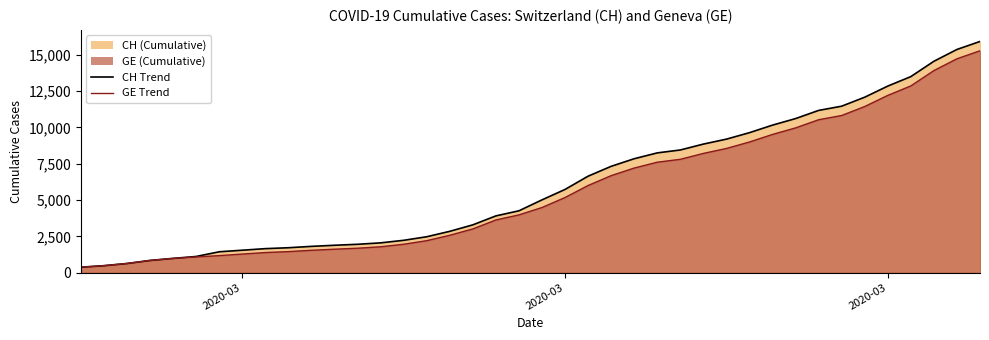

Is it true that GE (line) equals 19565 at 37?

False